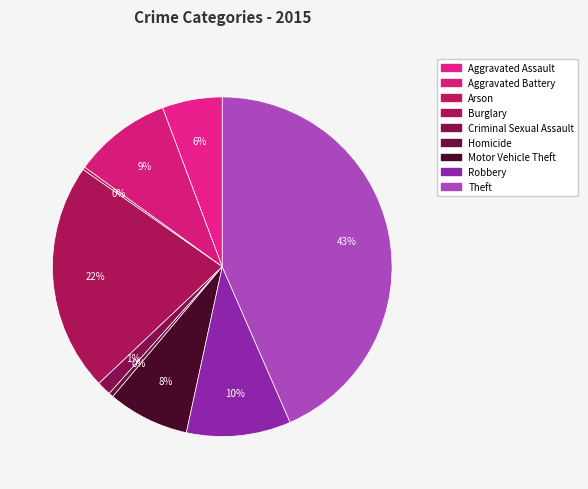

To the nearest percent, what is the difference between the Homicide and Robbery slice percentages?

9%